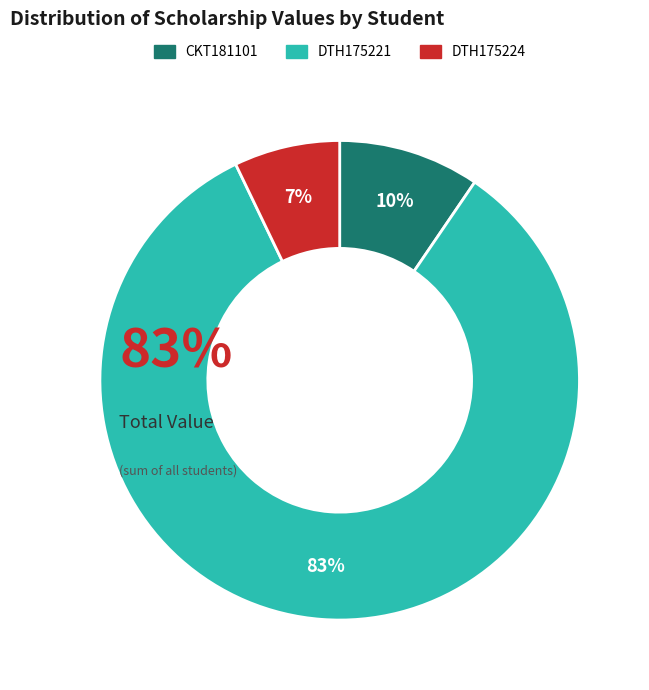

Does DTH175224 represent more than half of the total?

No